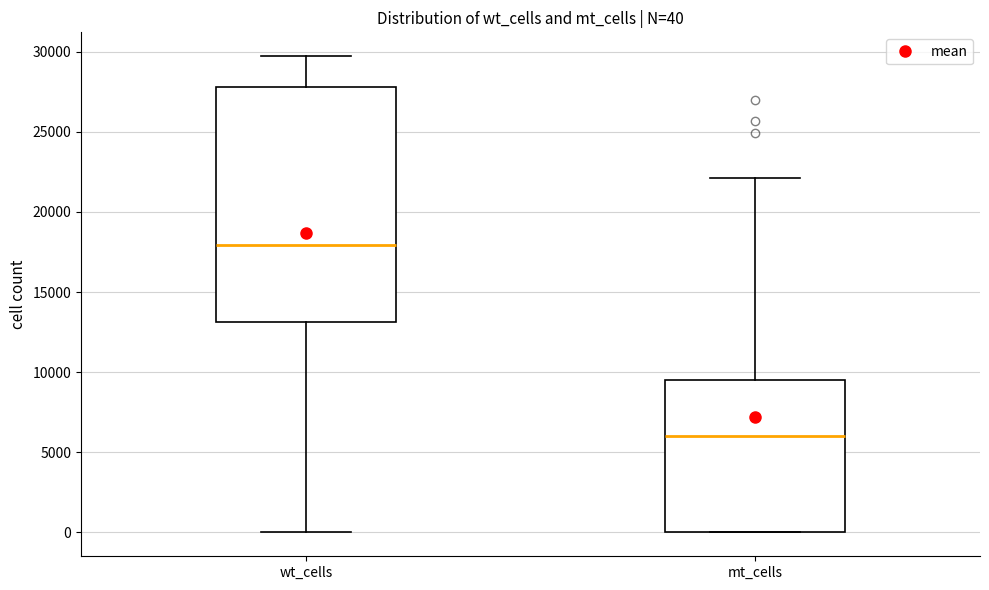

Comparing the boxes themselves (not the whiskers), which one is the tallest?

wt_cells